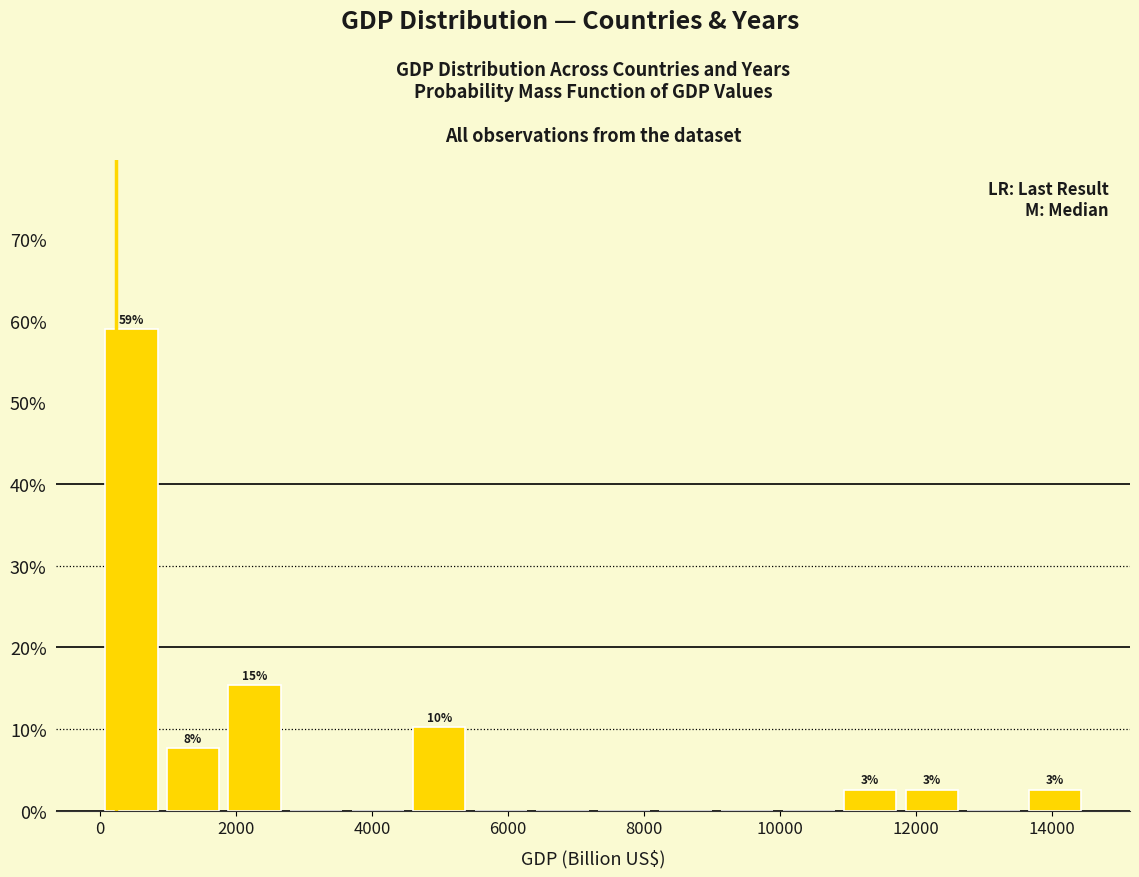

Over which range of the x-axis is the bar tallest?

0 to 1000